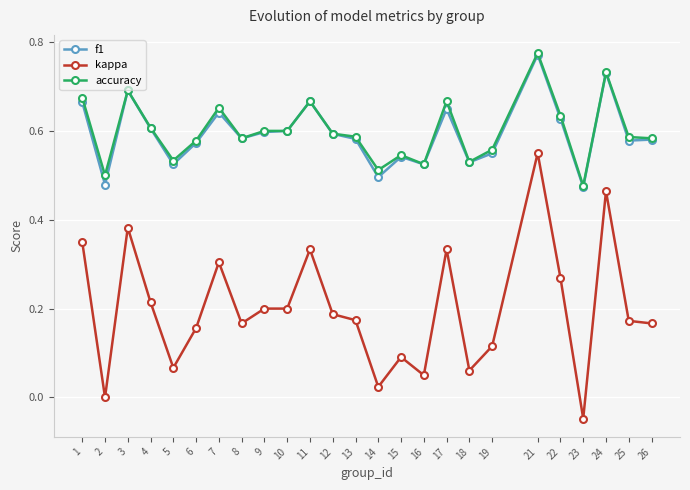

Which series has the widest spread of values?

kappa